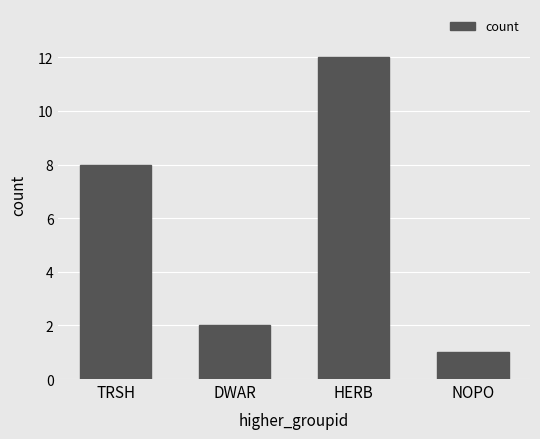

At which category does the chart reach its minimum across all series?

NOPO